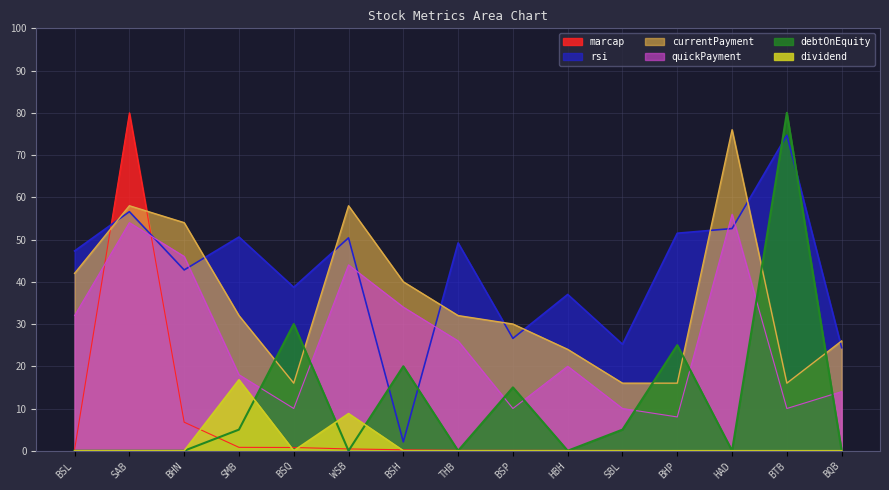

True or false: dividend has more than 1 interior local peaks.

True